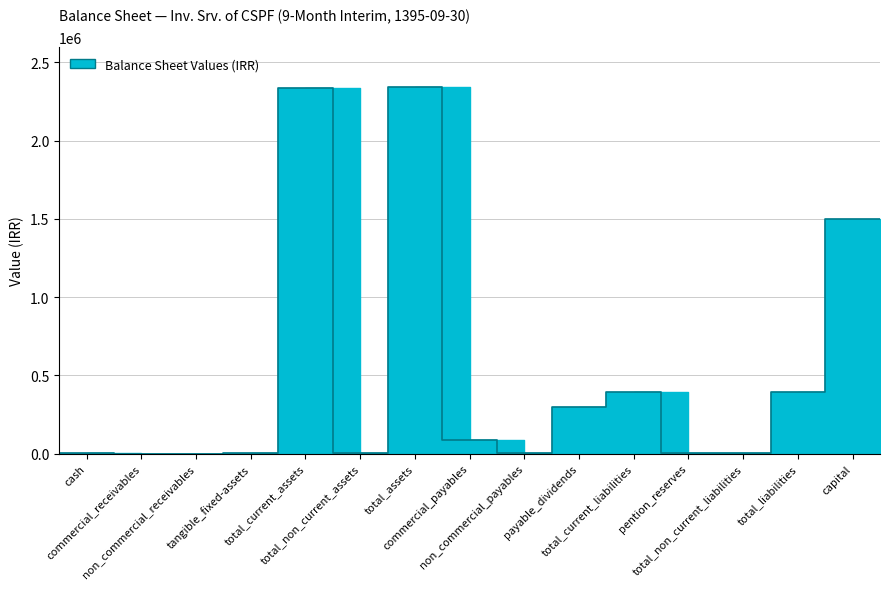

List the labels in order of value, largest first.

total_assets, total_current_assets, capital, total_liabilities, total_current_liabilities, payable_dividends, commercial_payables, tangible_fixed-assets, total_non_current_assets, non_commercial_payables, pention_reserves, total_non_current_liabilities, cash, non_commercial_receivables, commercial_receivables